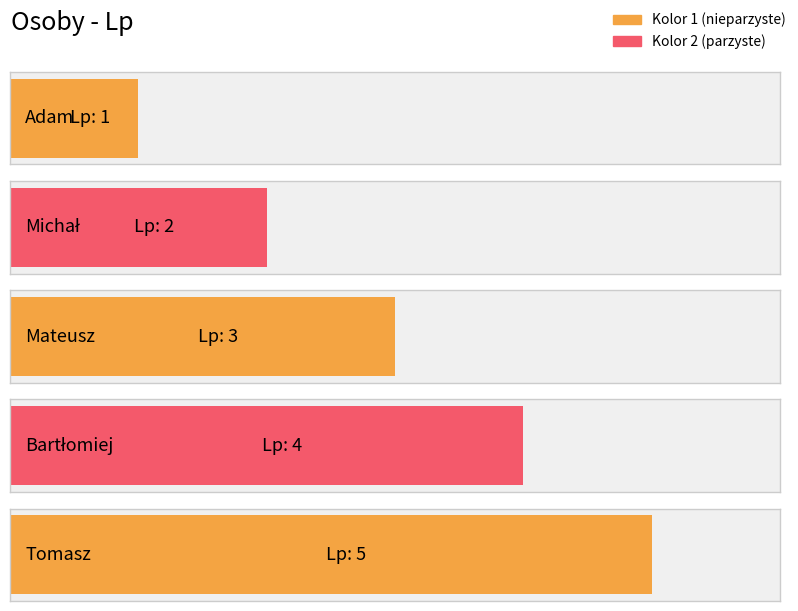

The chart shows a value of 2 at Michał. True or false?

True